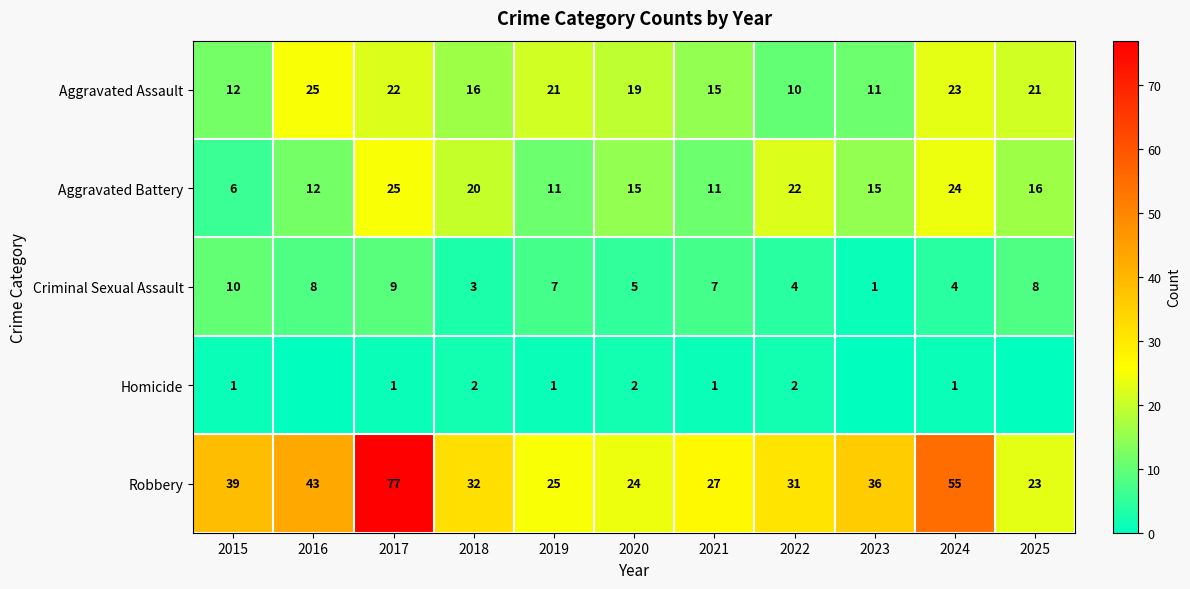

At 2021, list the series in order from smallest to largest.

Homicide, Criminal Sexual Assault, Aggravated Battery, Aggravated Assault, Robbery